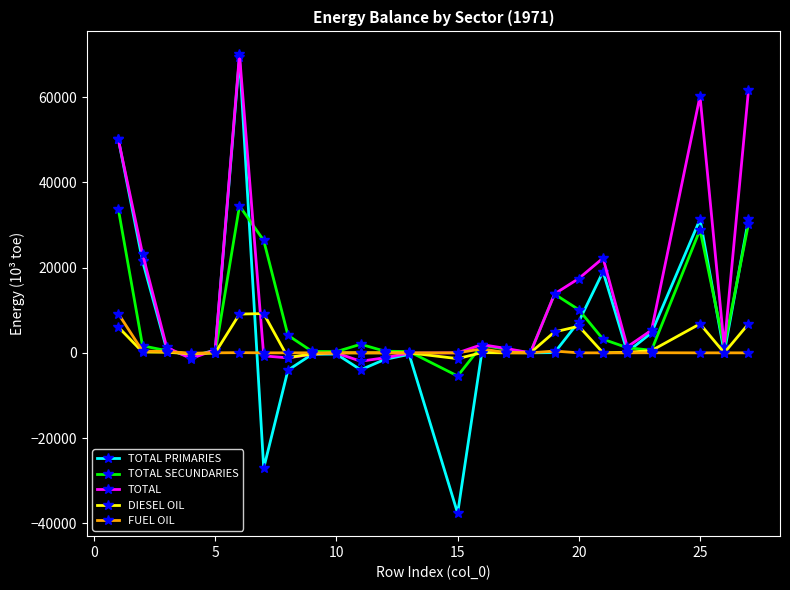

What is the value of the TOTAL SECUNDARIES point at the 21st from the left?

1205.6